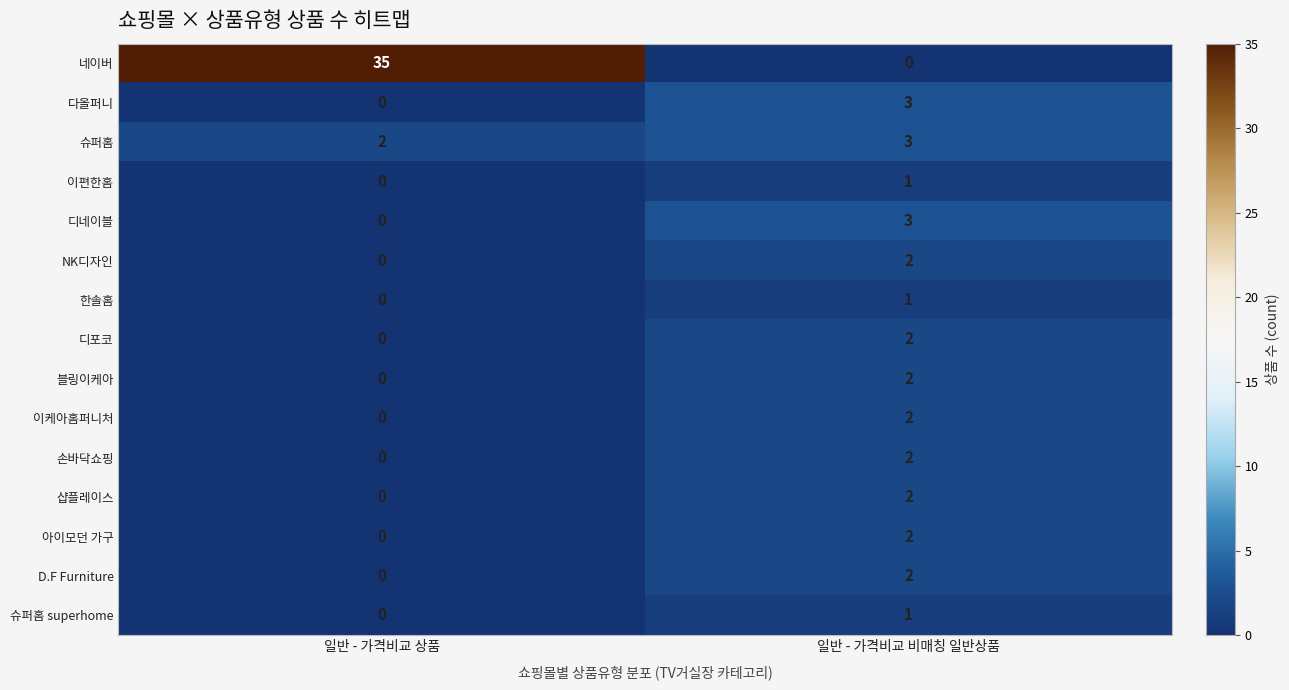

What is the maximum value shown in the chart?

35